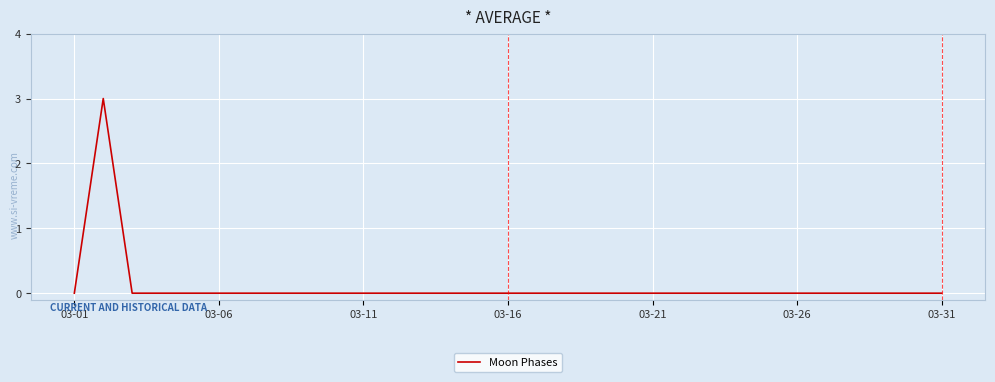

What is the greatest value displayed?

3